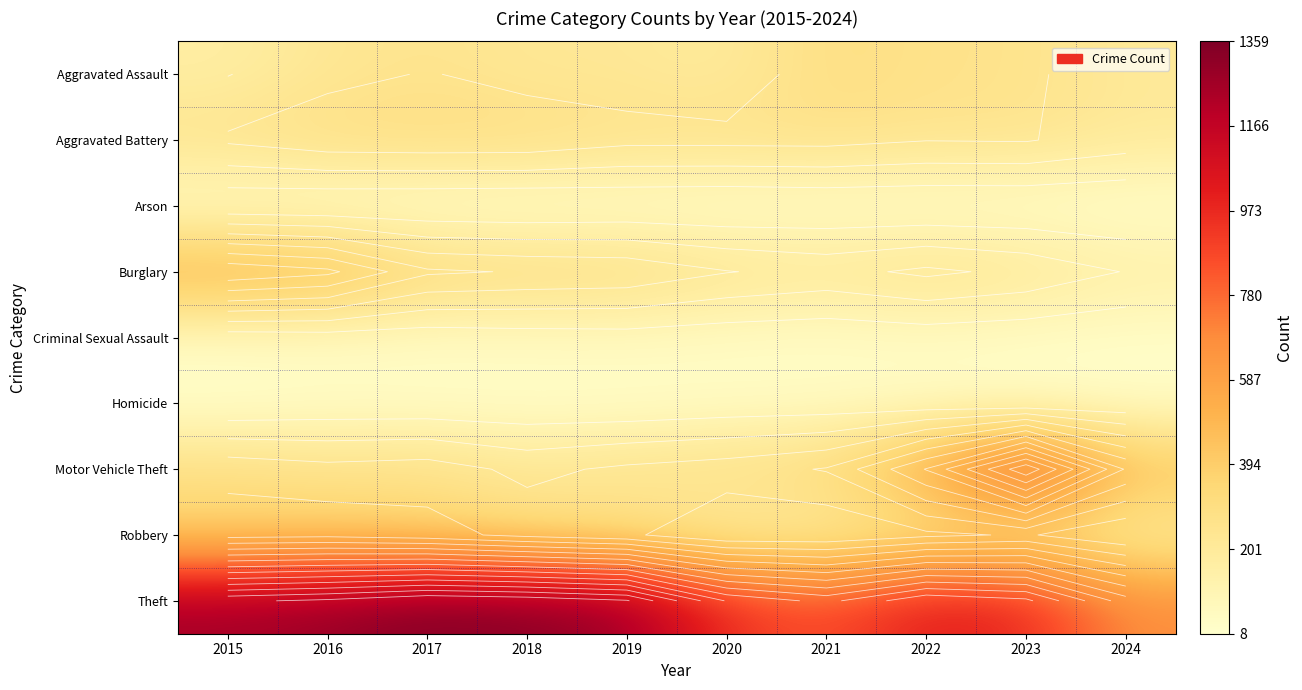

At which category is the sum across all series the highest?

2016